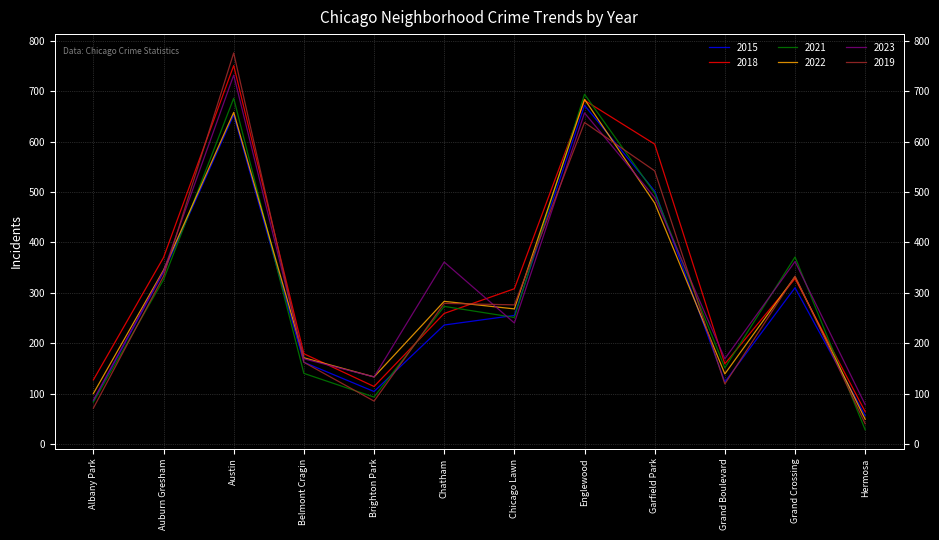

What is the approximate value of 2023 at Garfield Park?

489